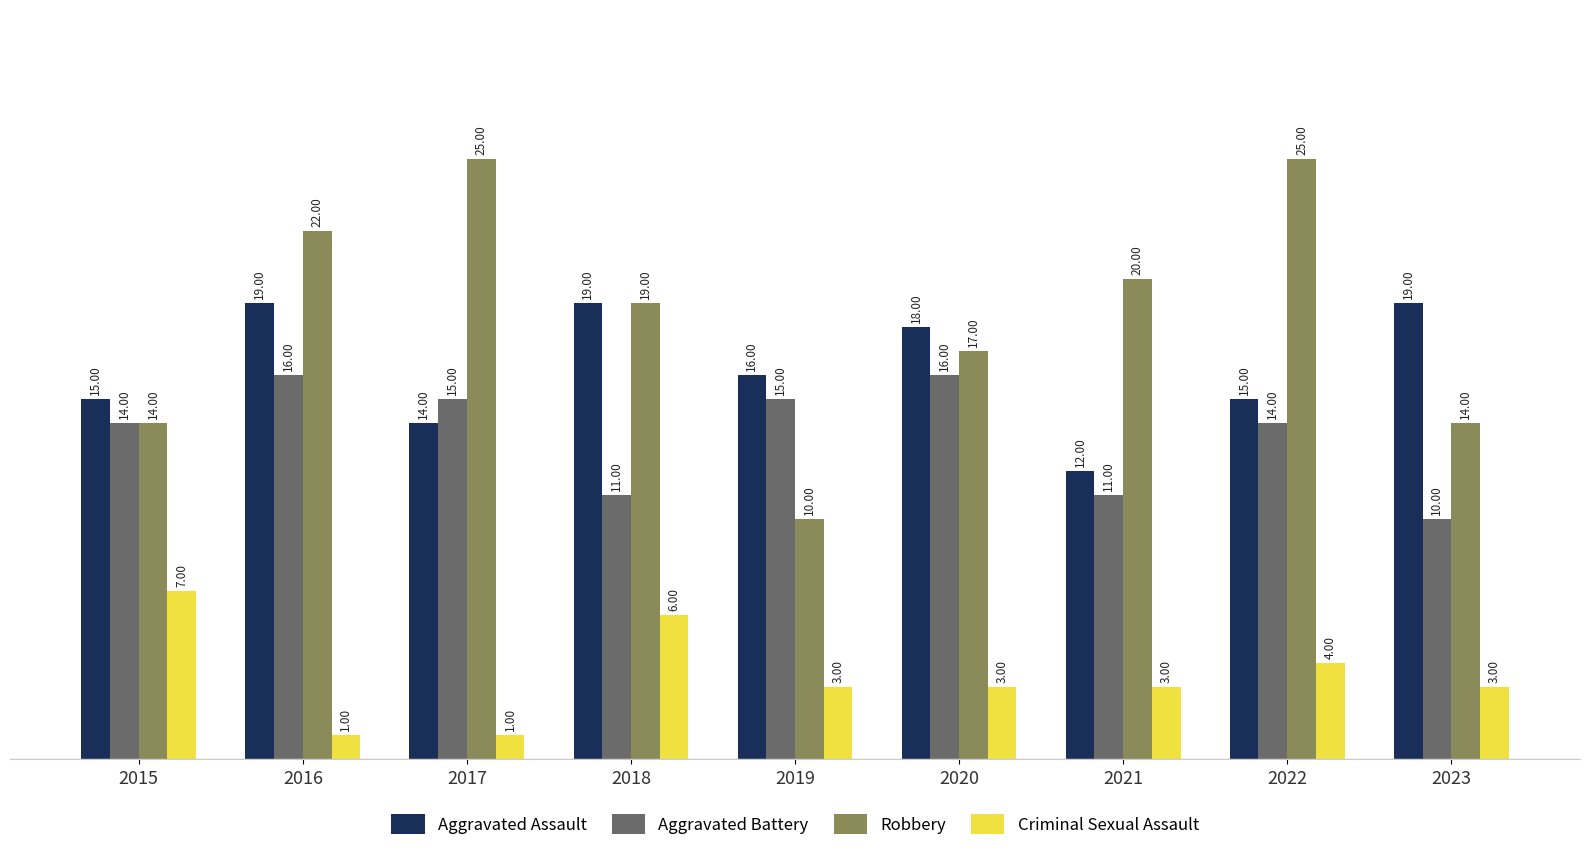

Reading left to right, what are all the values shown in this chart?

Aggravated Assault: 2015=15	2016=19	2017=14	2018=19	2019=16	2020=18	2021=12	2022=15	2023=19
Aggravated Battery: 2015=14	2016=16	2017=15	2018=11	2019=15	2020=16	2021=11	2022=14	2023=10
Robbery: 2015=14	2016=22	2017=25	2018=19	2019=10	2020=17	2021=20	2022=25	2023=14
Criminal Sexual Assault: 2015=7	2016=1	2017=1	2018=6	2019=3	2020=3	2021=3	2022=4	2023=3